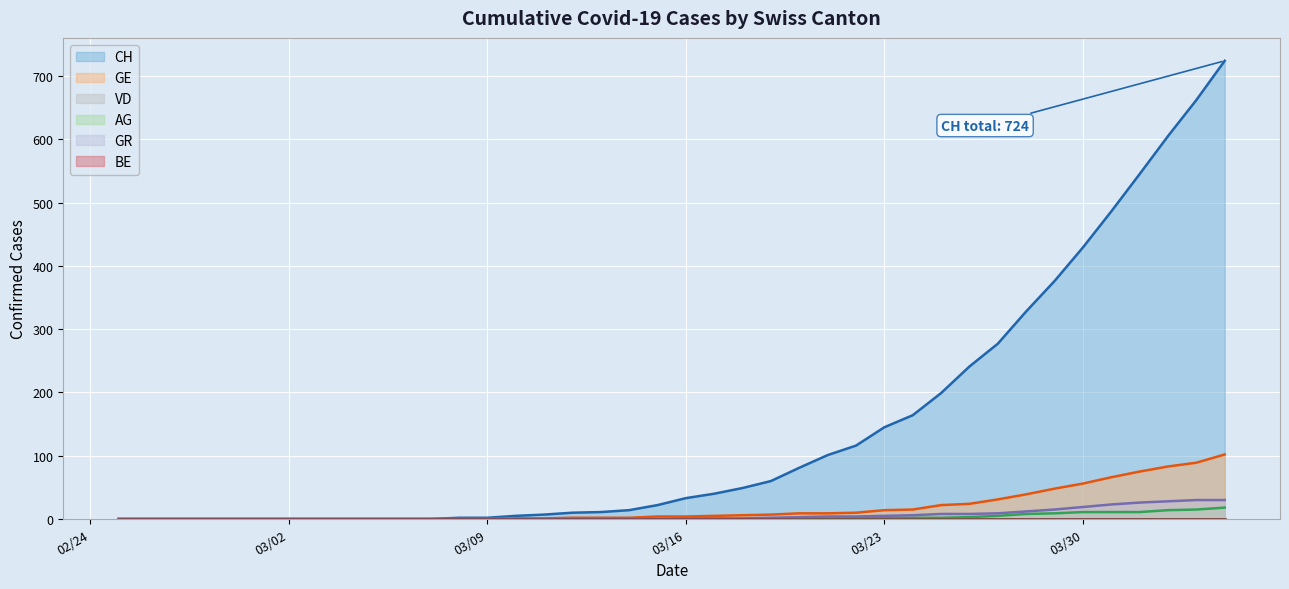

True or false: GE has a value of 9 at 21.

False